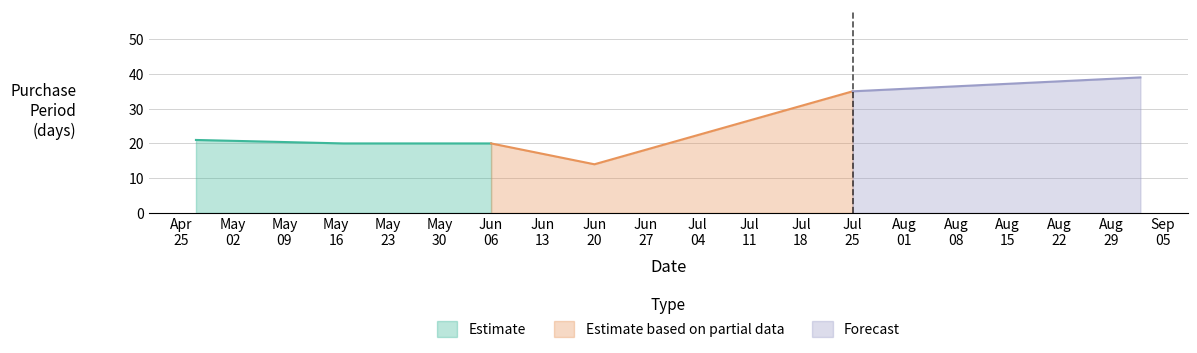

Rank the categories by value from lowest to highest.

2016-06-20, 2016-05-17, 2016-06-06, 2016-04-27, 2016-07-25, 2016-09-02